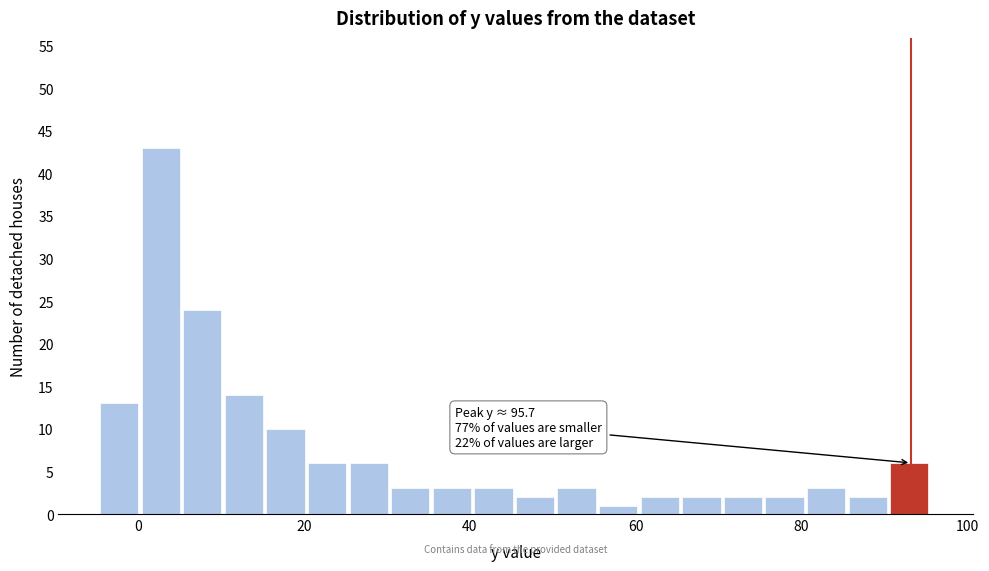

Around what value on the x-axis is the tallest bar? Give the approximate position of its centre, as read against the axis.

2